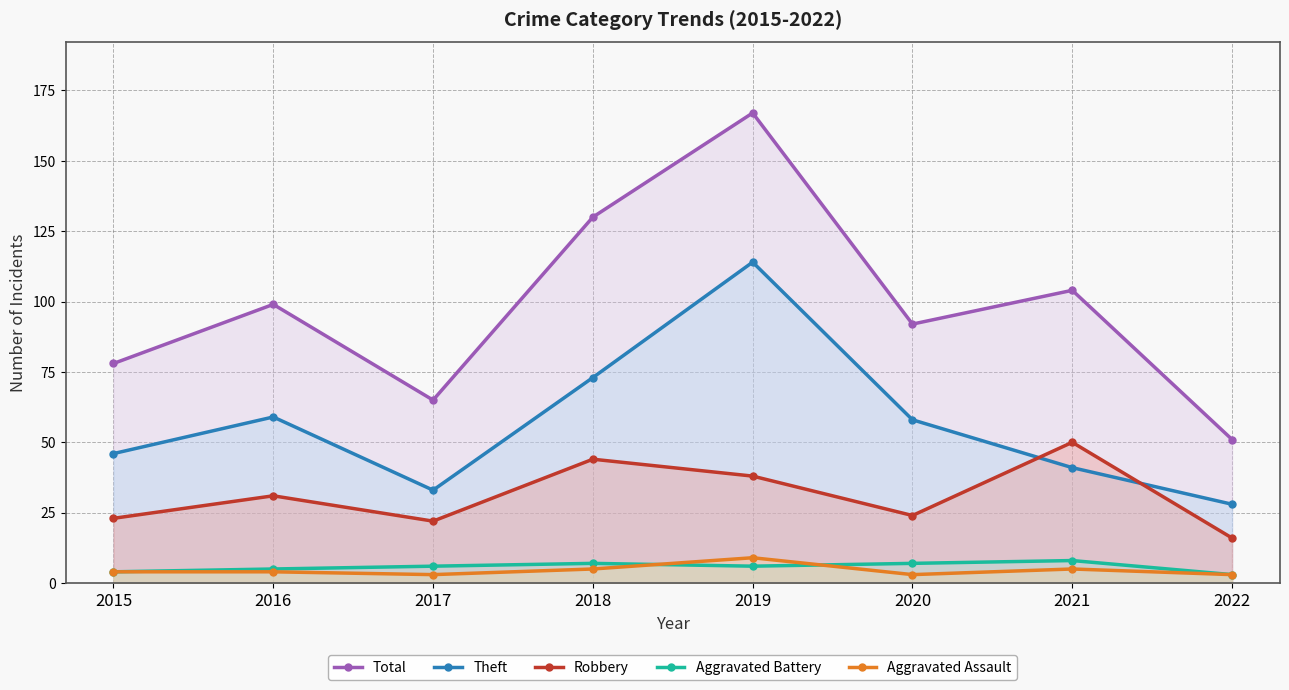

The Robbery series shows 16 at 2022. True or false?

True